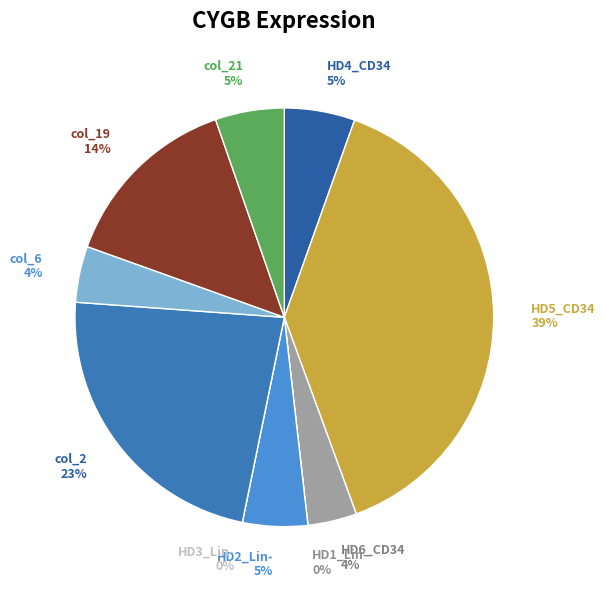

Which slice is the largest?

HD5_CD34